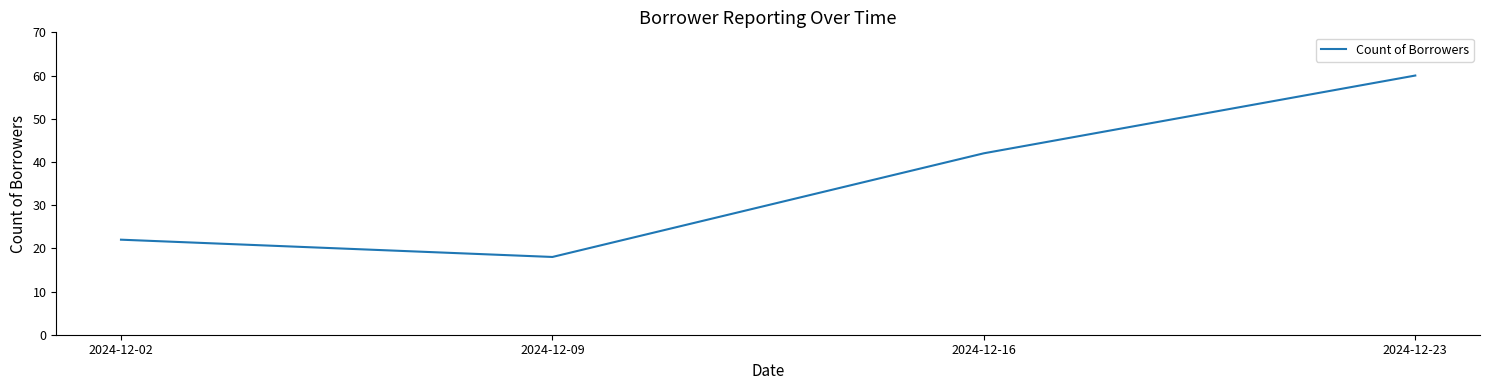

Which category has the highest value across all series?

2024-12-23